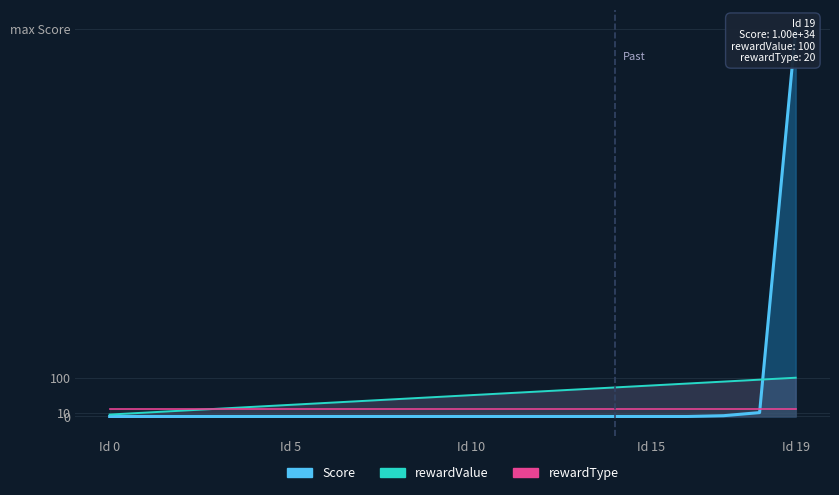

True or false: rewardType_line has more than 2 interior local peaks.

False